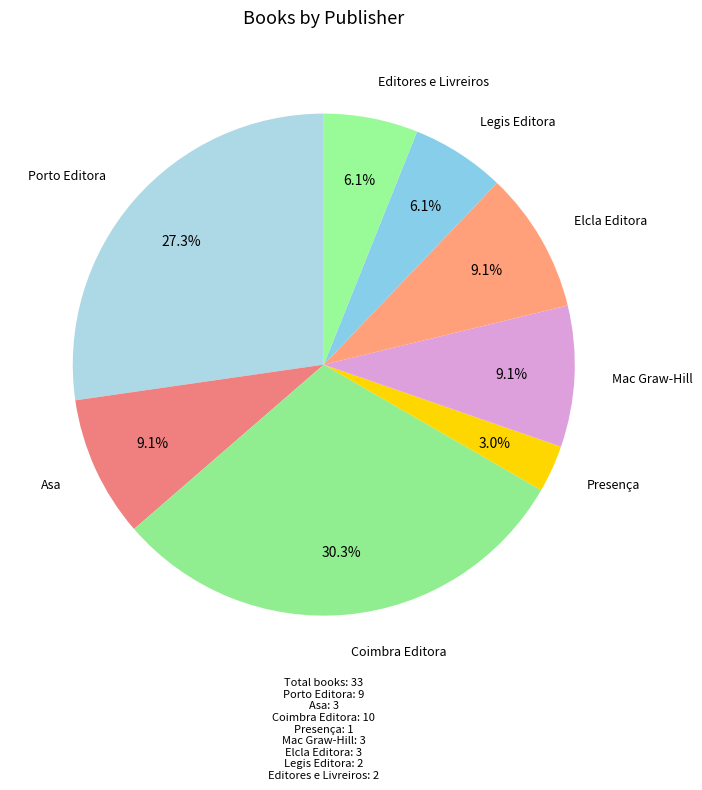

To the nearest percent, what is the difference between the largest and smallest slice percentages?

27%